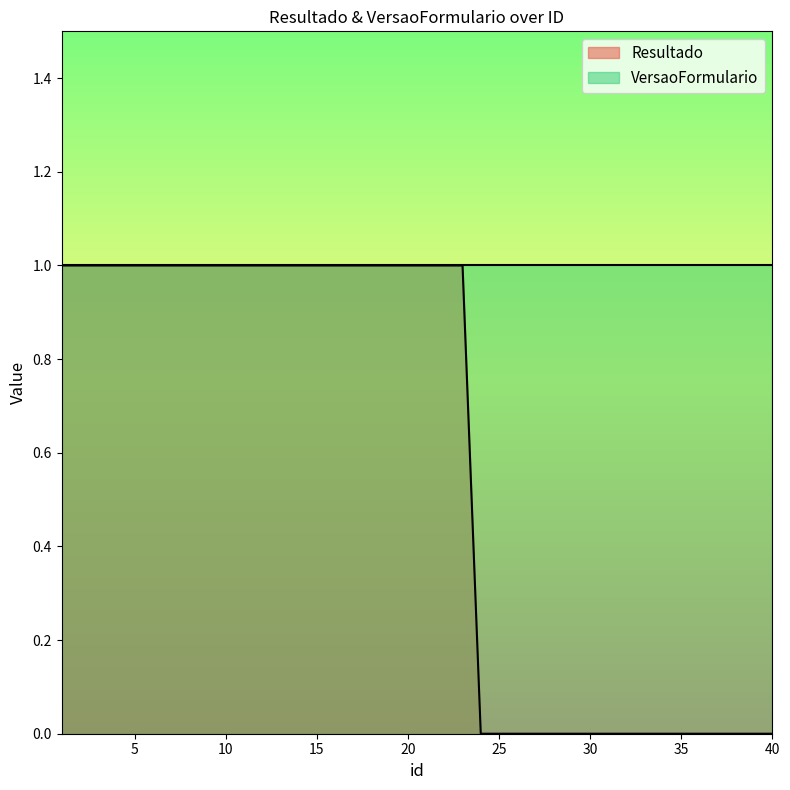

Count the values in the range 0 to 1.

40